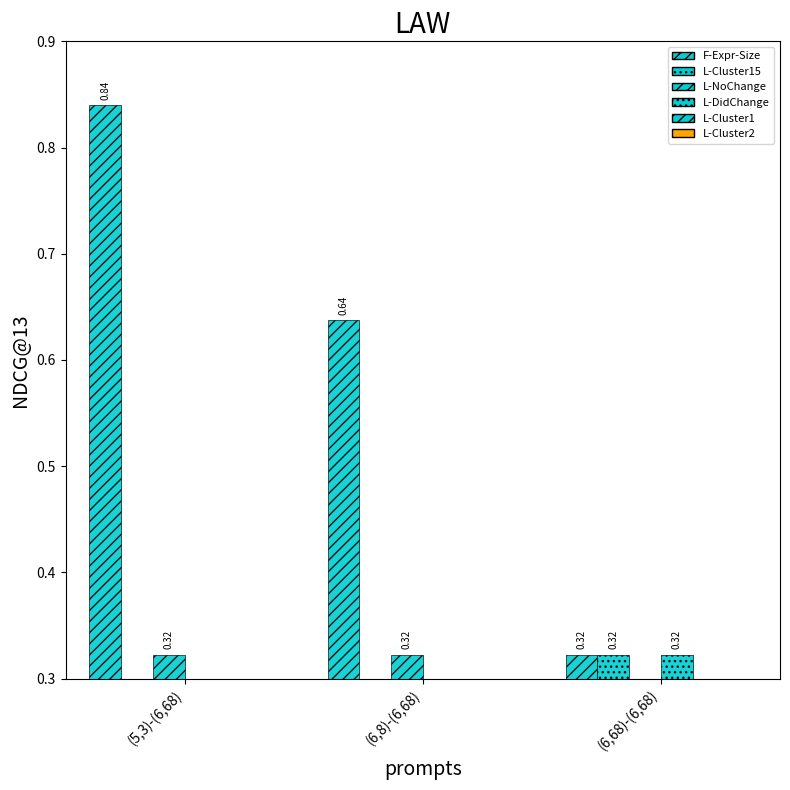

How many groups of bars are there?

3